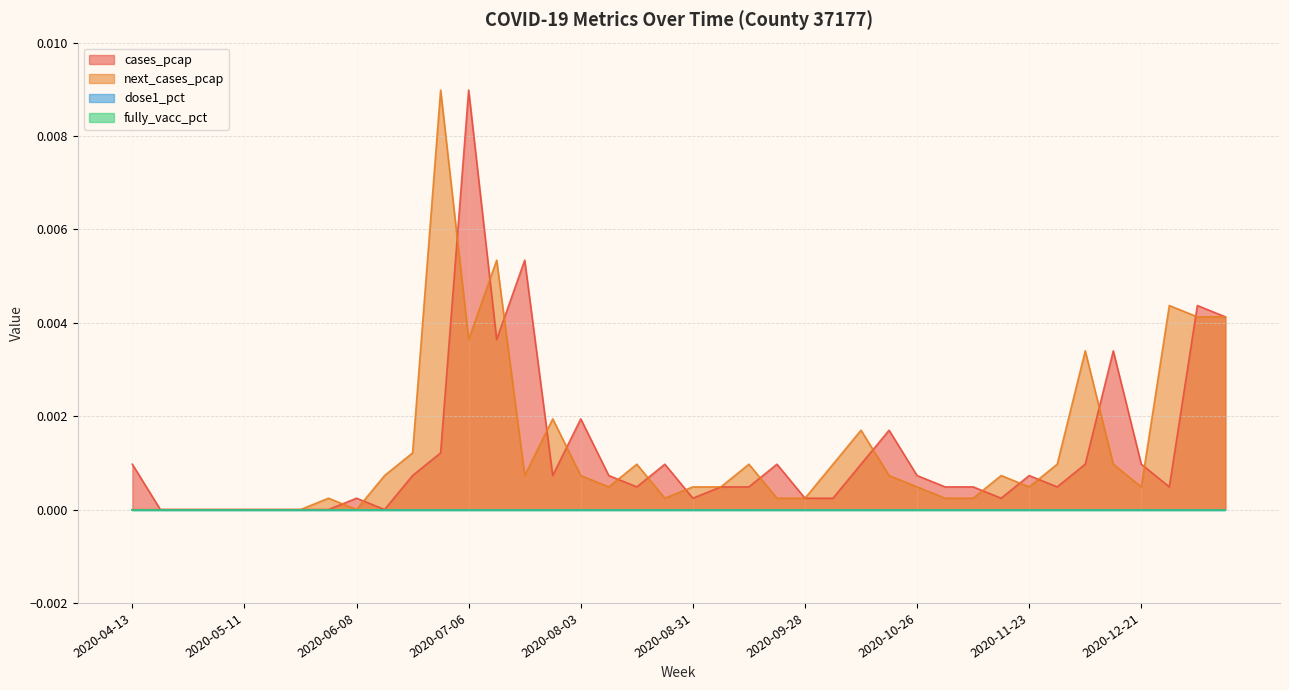

Where is cases_pcap nearest to the value 0?

2020-04-20